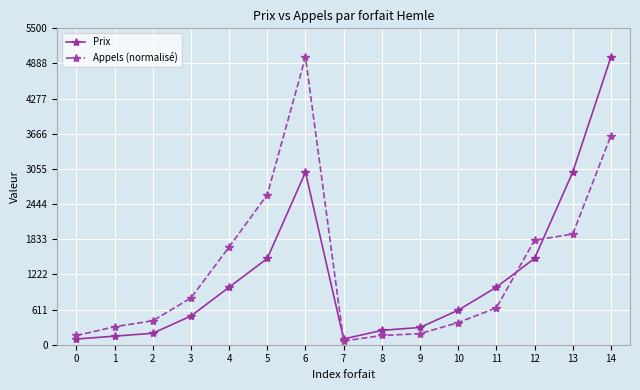

Is the value of Prix at 11 greater than the value of Appels (normalisé) at 12?

No